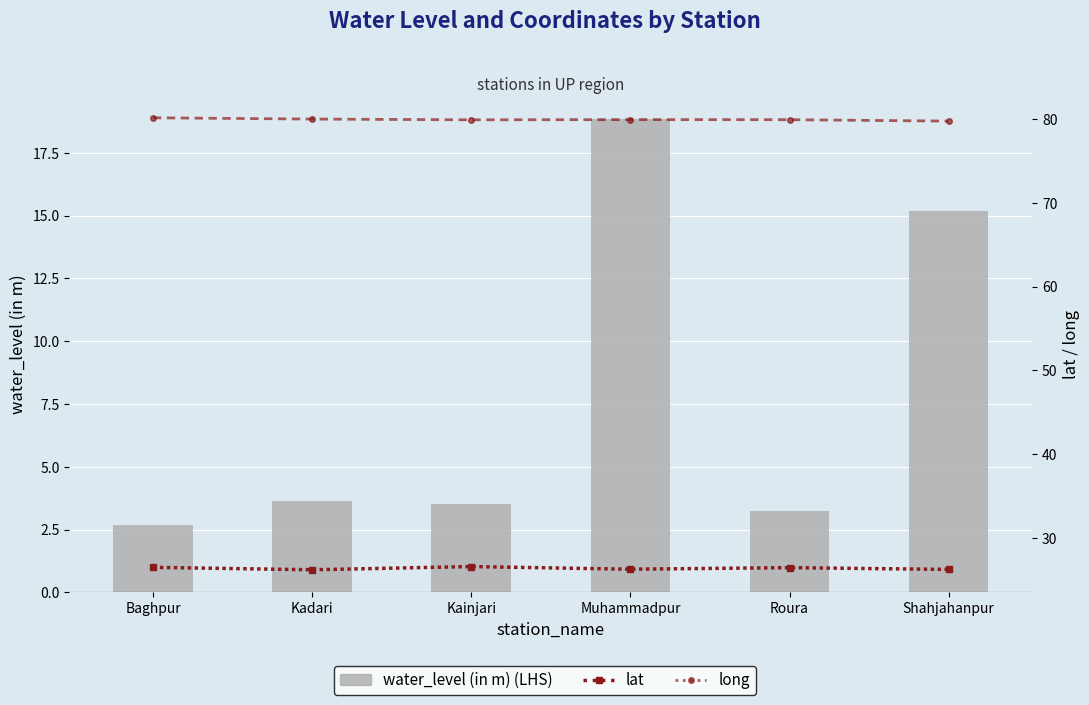

What is the difference between the lat values at Shahjahanpur and Kainjari?

0.3